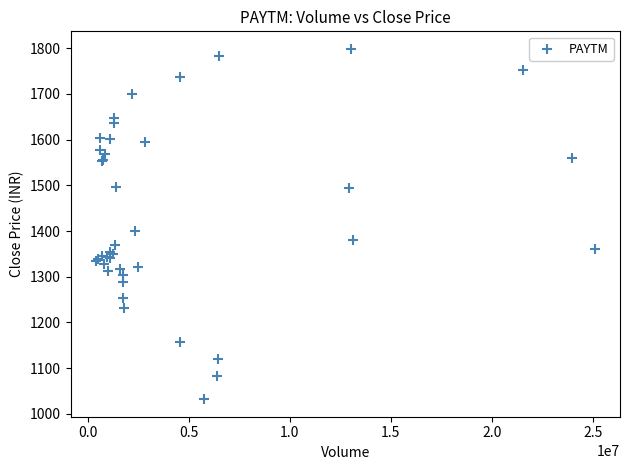

What Y value in the scatter plot is closest to 1415?

1399.3